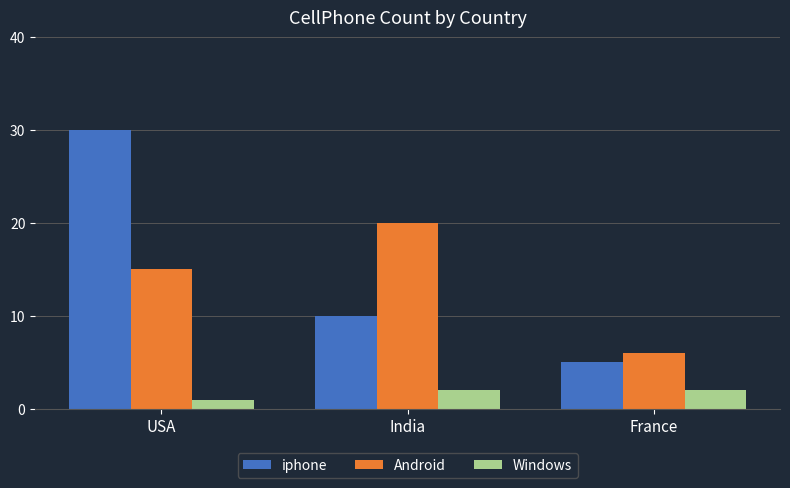

What position from the left is USA?

1